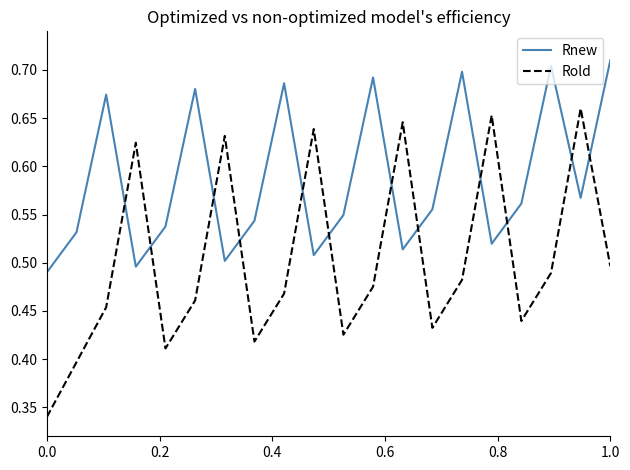

How many lines are shown in the chart?

2